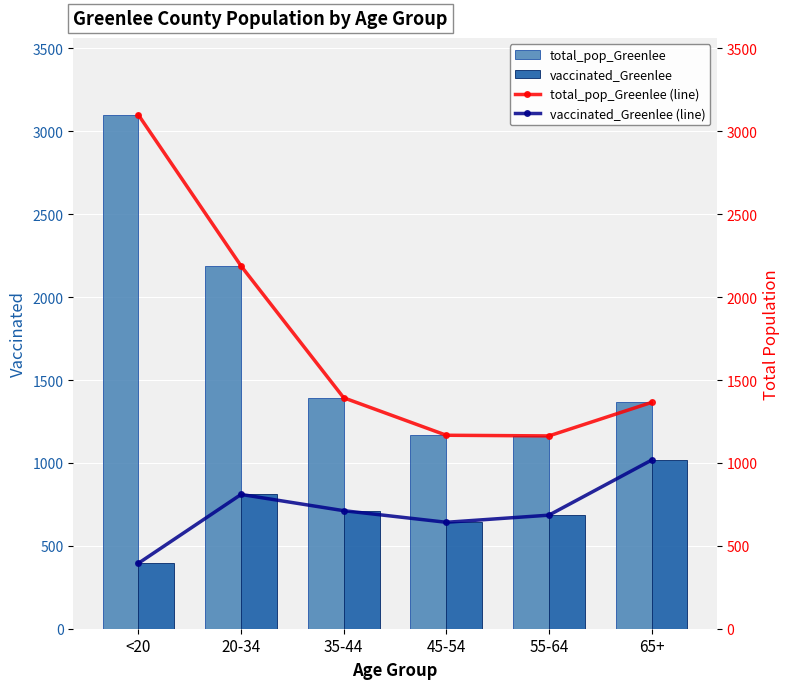

What is the sum of the total_pop_Greenlee (line) values at 20-34 and 65+?

3553